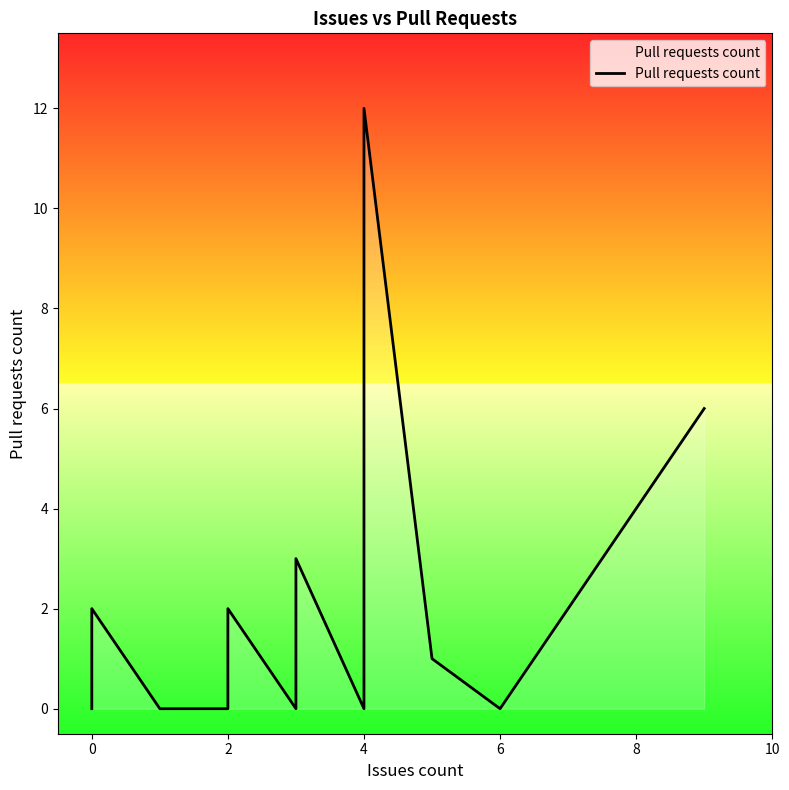

What is the difference between the maximum and minimum values?

12